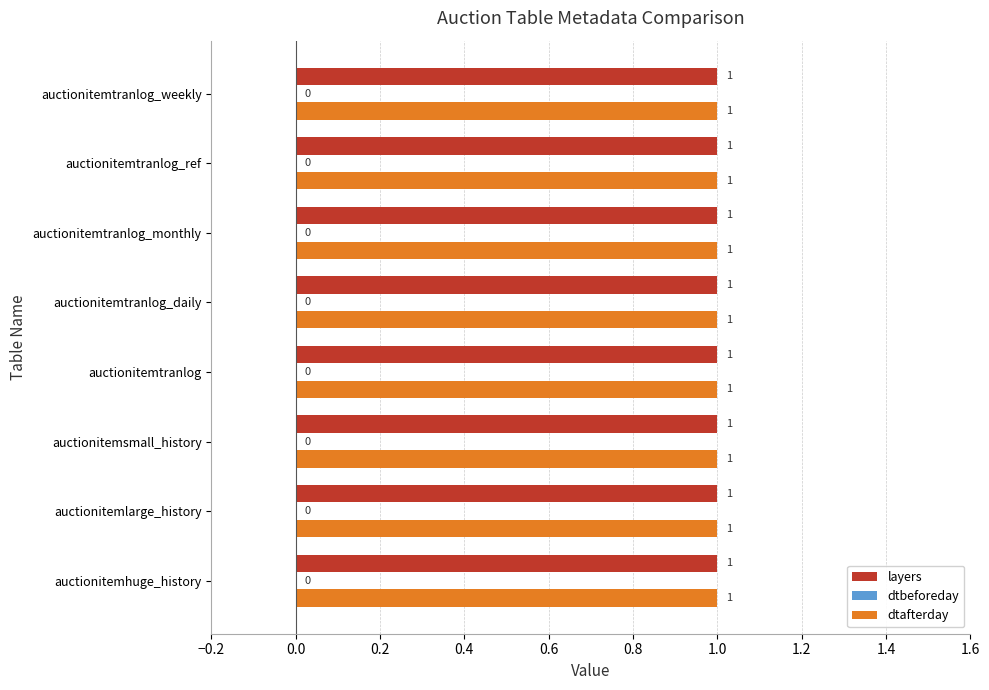

The value of dtbeforeday at auctionitemsmall_history is 0. True or false?

True